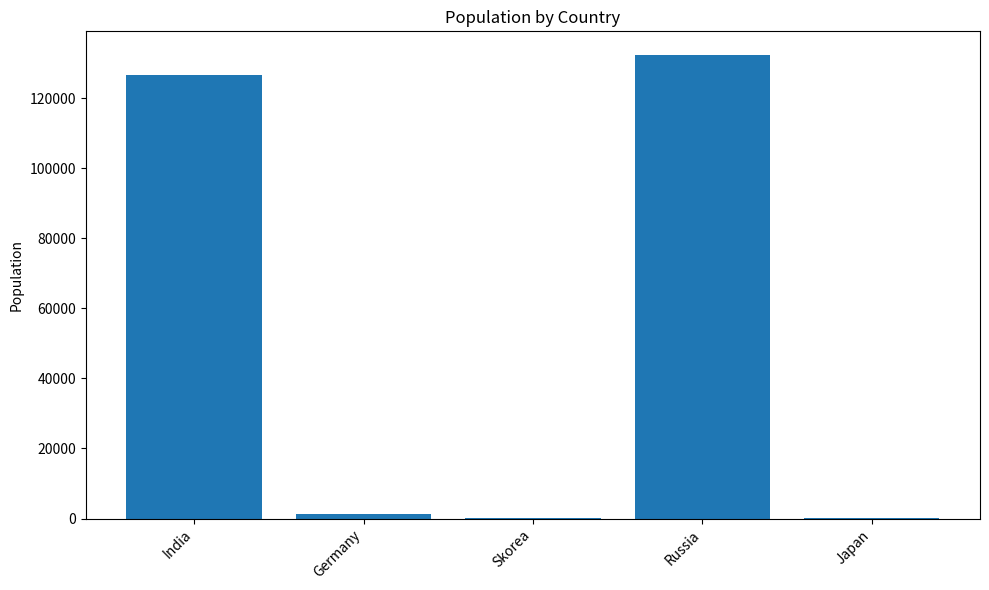

The value at Russia is 30659. True or false?

False